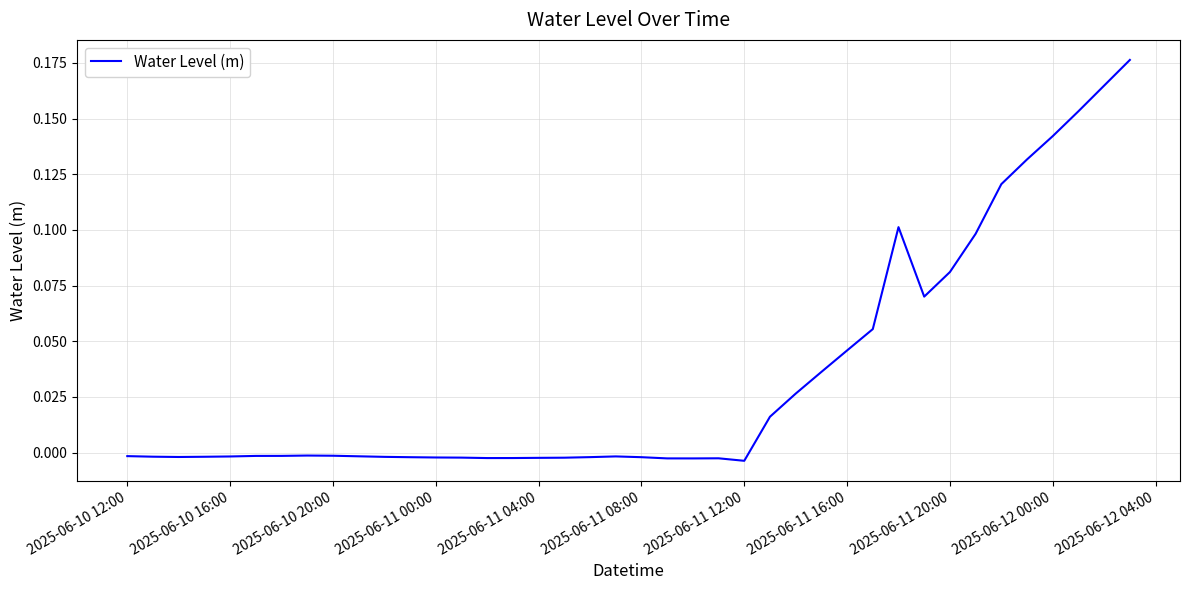

How many lines are shown in the chart?

1